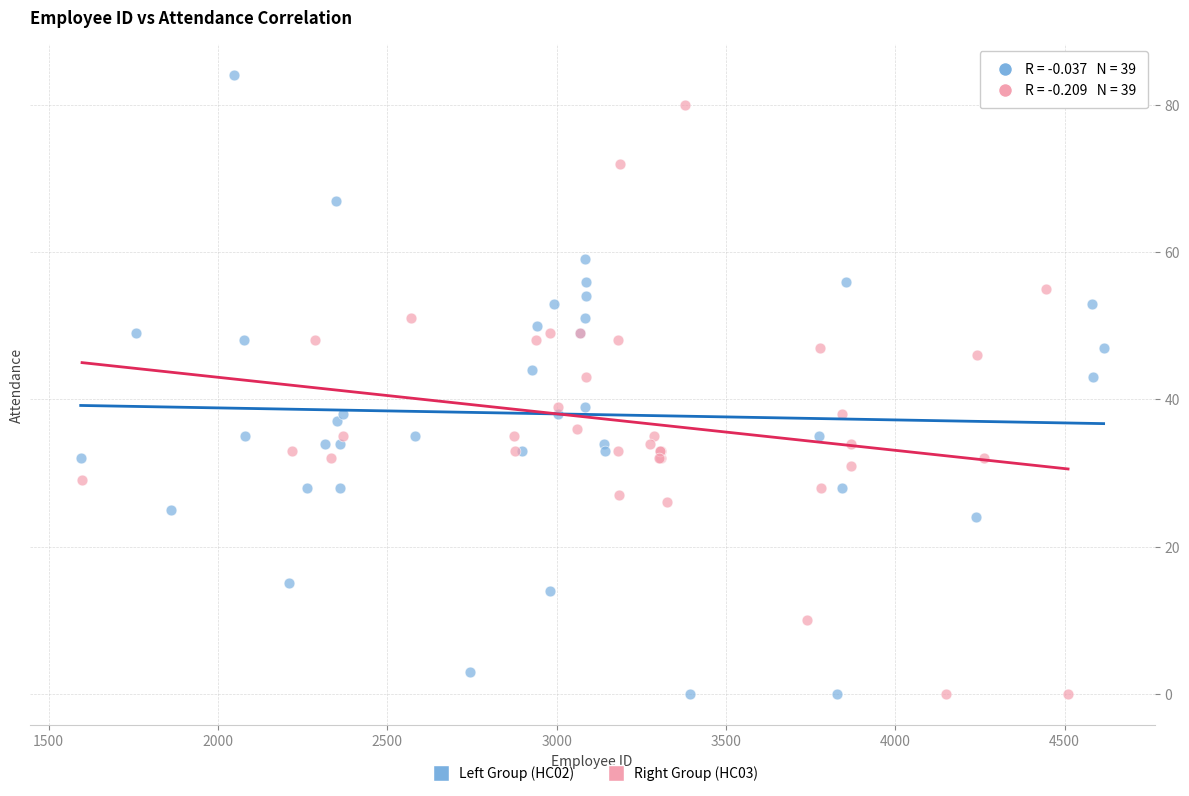

Which series contains the highest Y value?

Left Group (HC02)